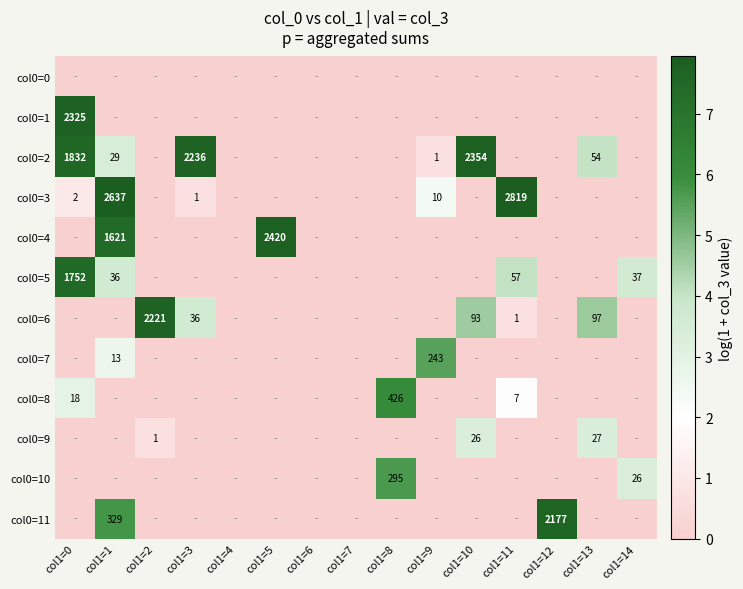

Is it true that col0=6 equals 2221 at col1=2?

True